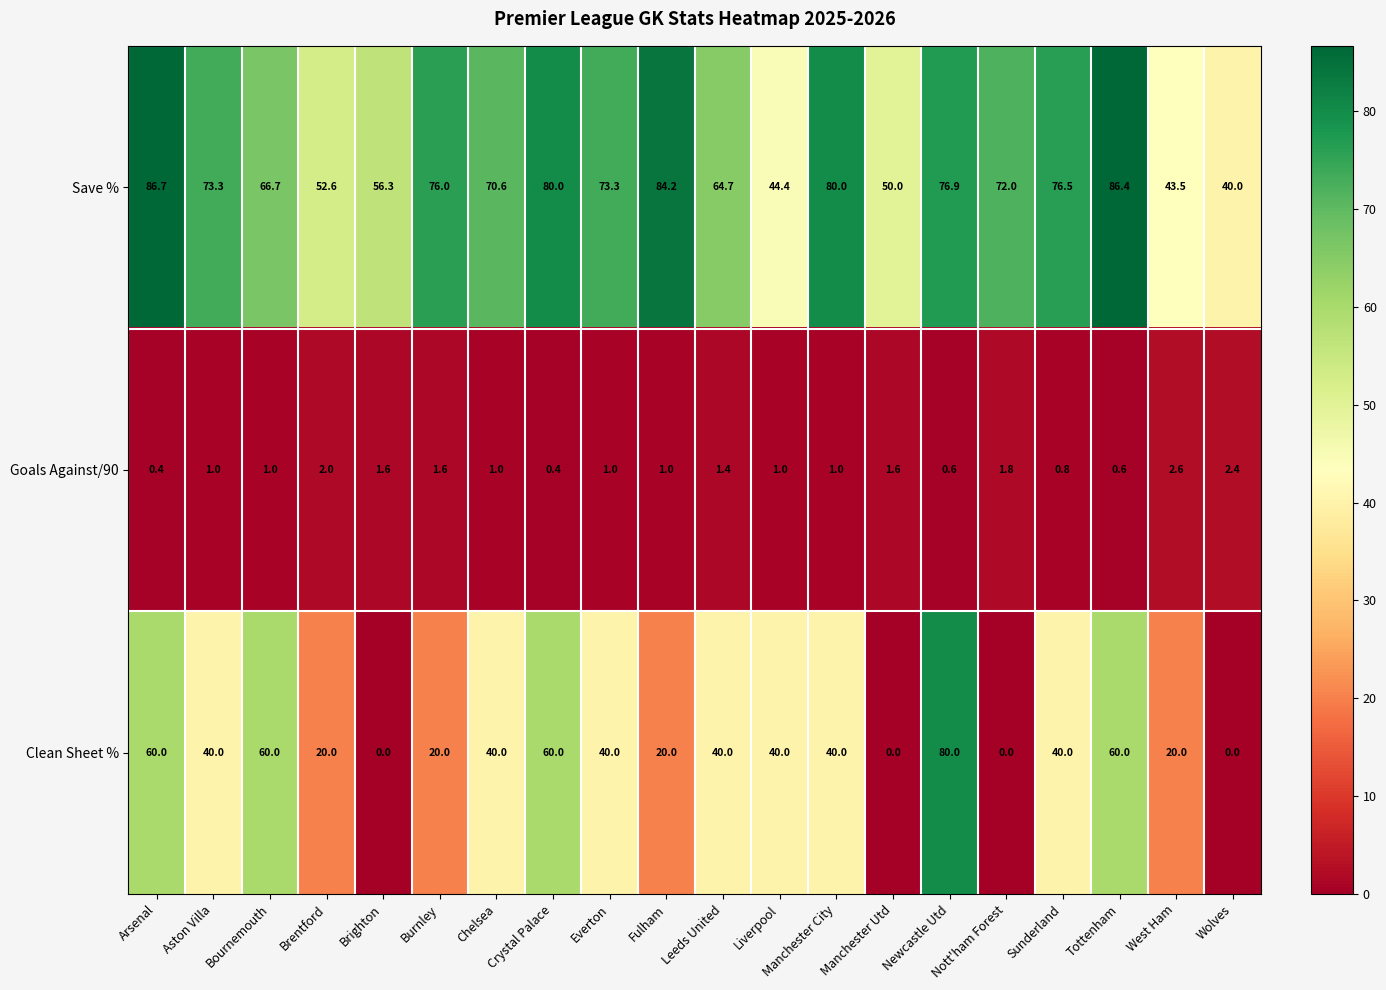

What is the total value across all series at Sunderland?

117.3